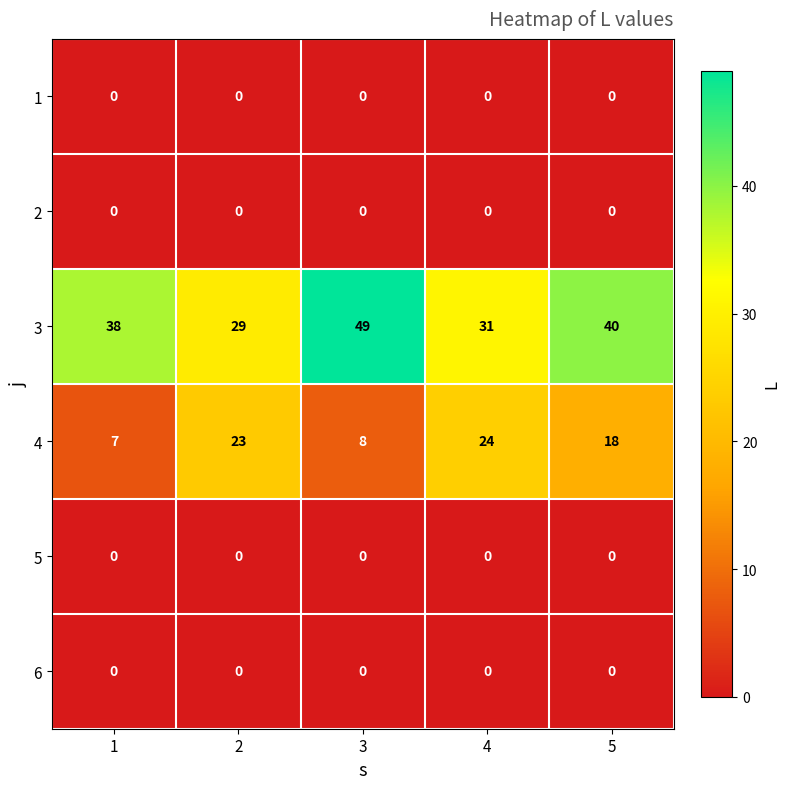

The 1 series shows 0 at 5. True or false?

True